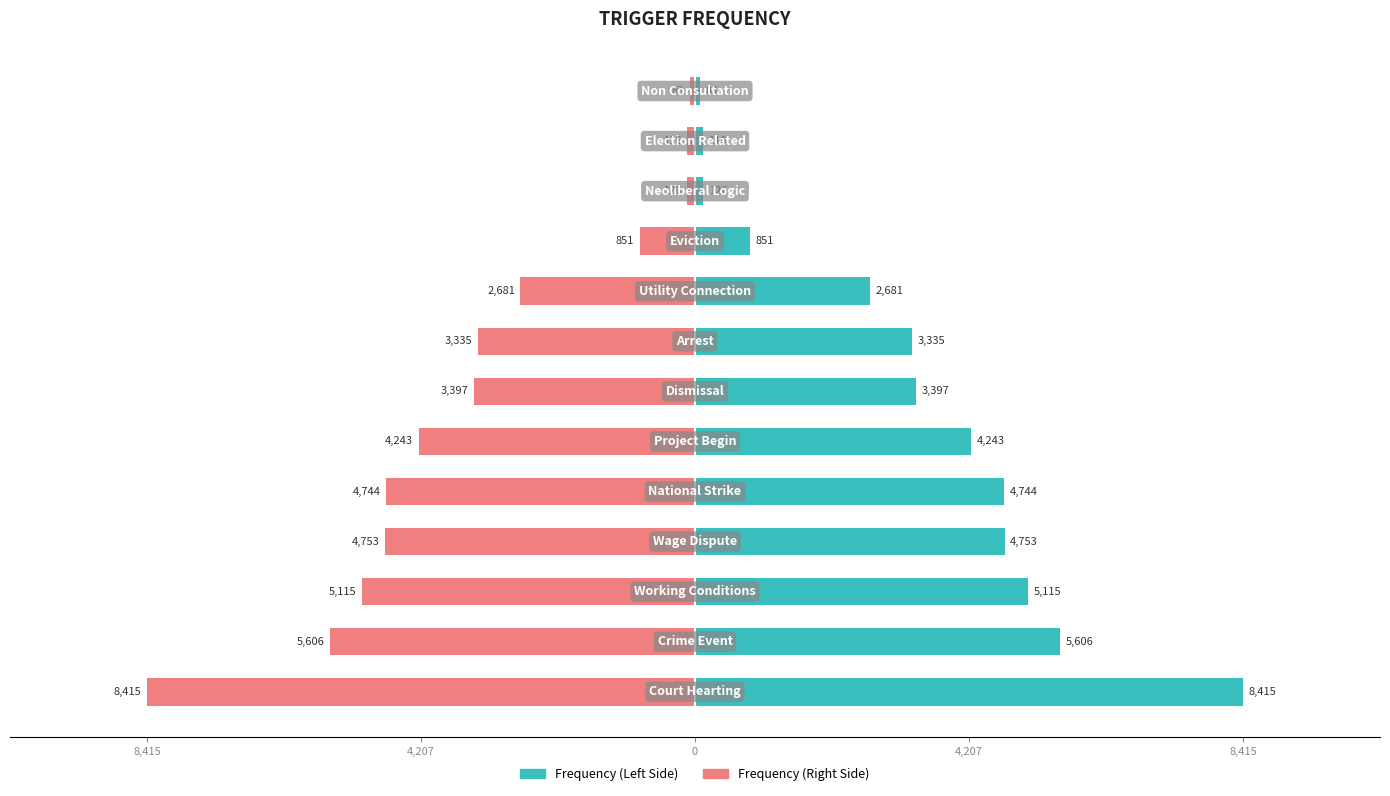

How many bars are there in total?

26